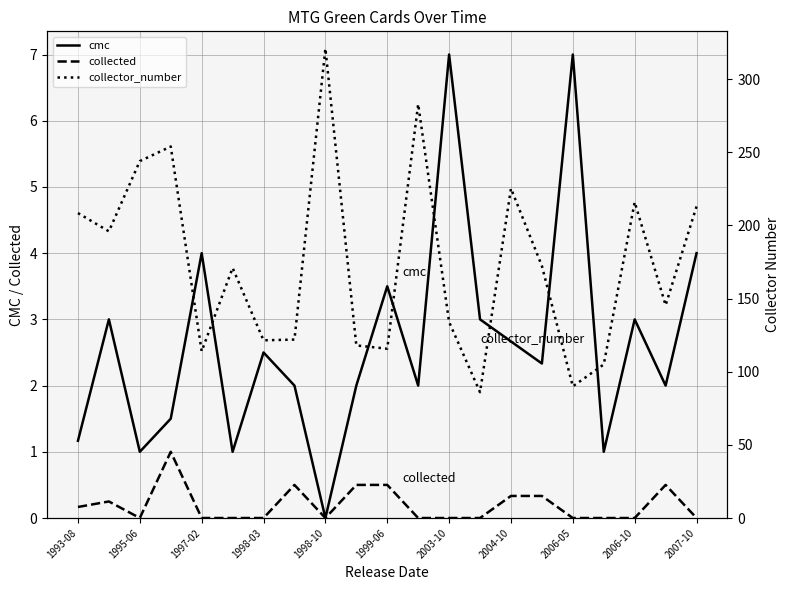

What are all the series names shown in the legend?

cmc, collected, collector_number